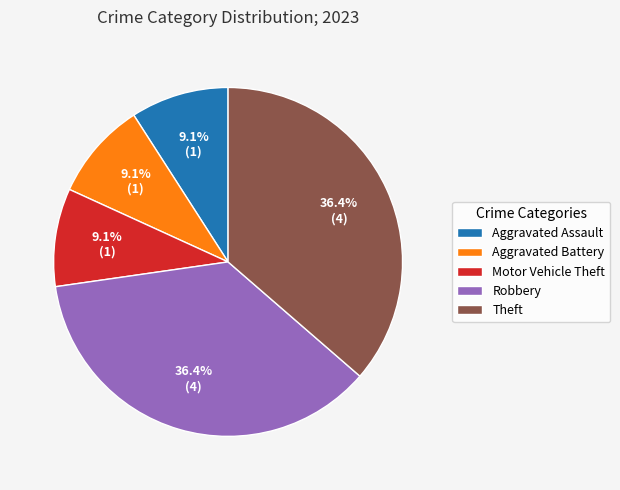

Combined, do Robbery and Aggravated Battery account for over 50%?

No